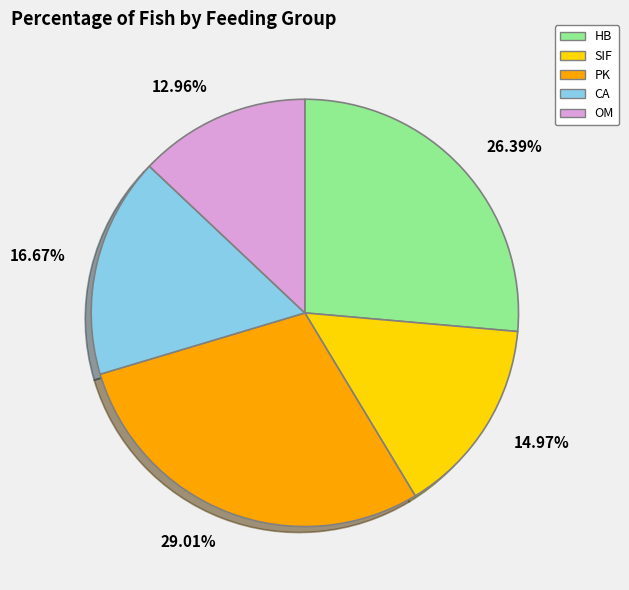

Approximately how many times larger is the value at 16.67% compared to 14.97%?

1.1